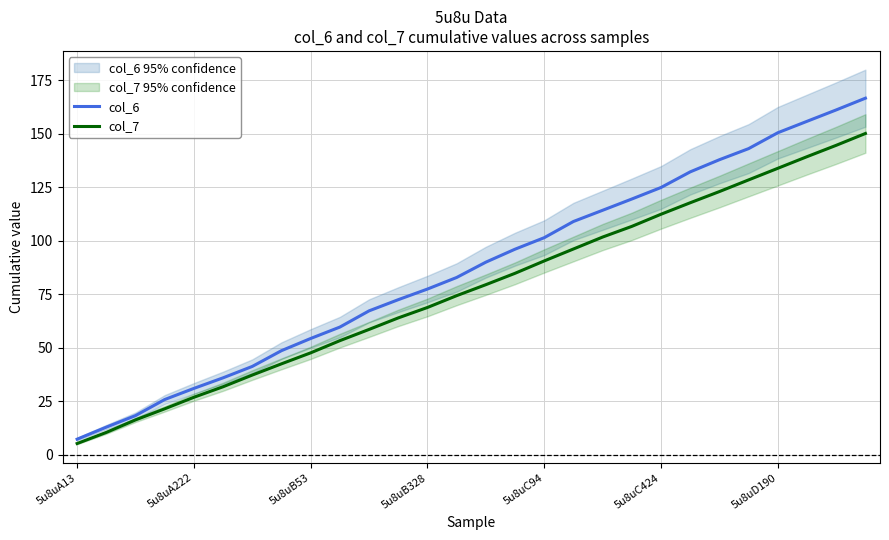

At which label does col_6 reach its minimum?

5u8uA13